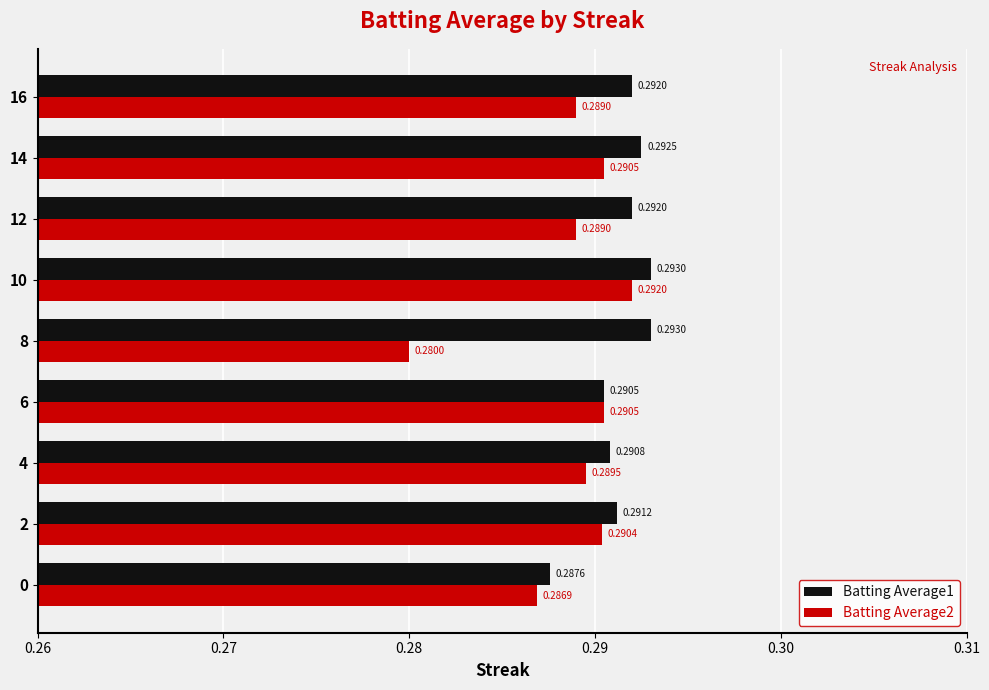

At how many categories does at least one series exceed 0?

9